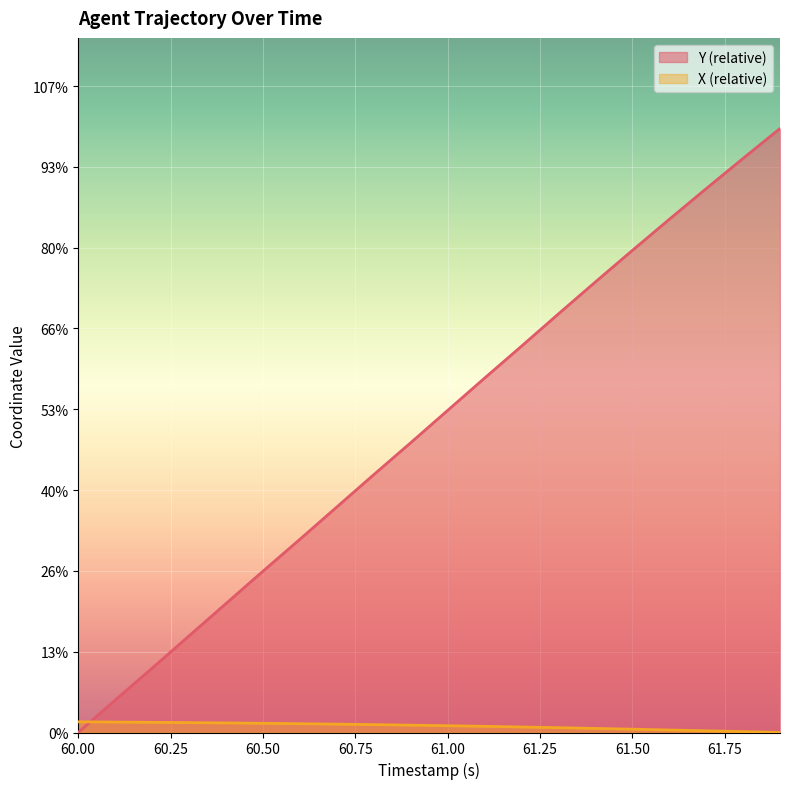

Which series has the largest total across all categories?

Y (relative)